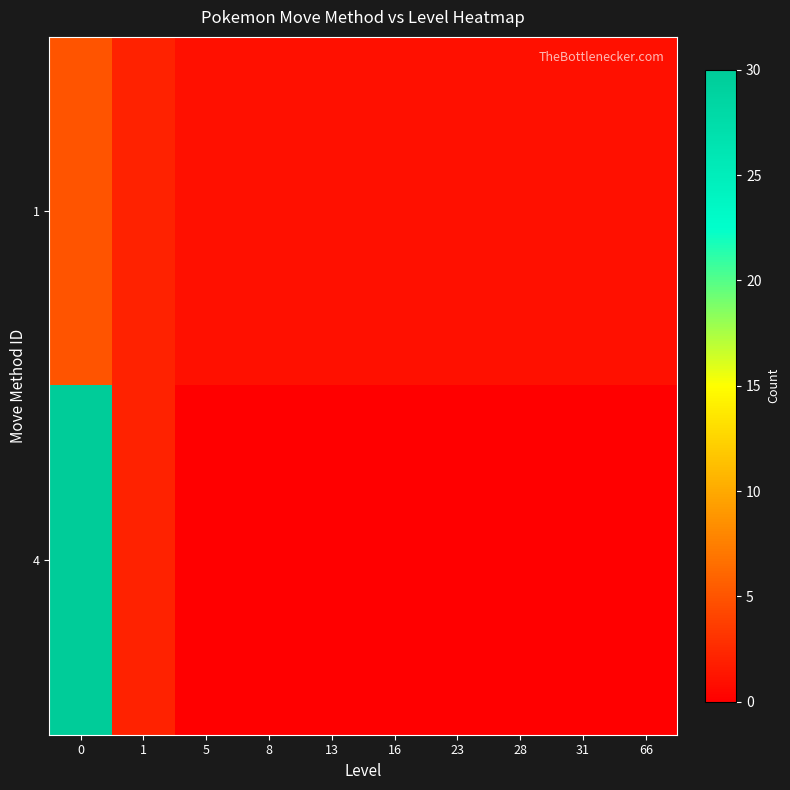

What is the spread (max minus min) of values at 5?

1